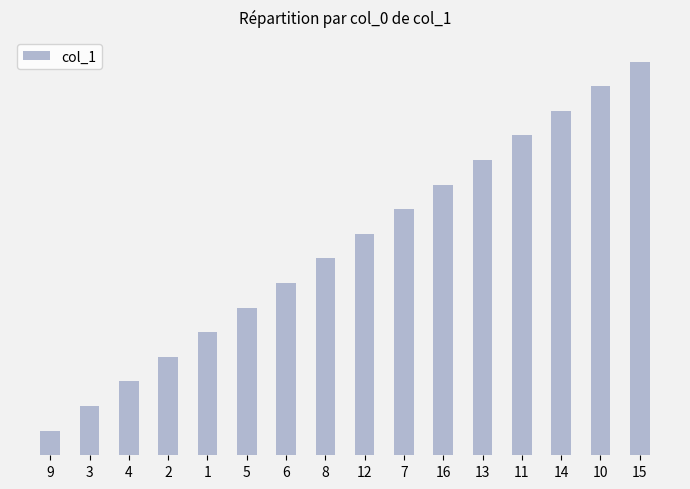

Rank the categories by value from highest to lowest.

15, 10, 14, 11, 13, 16, 7, 12, 8, 6, 5, 1, 2, 4, 3, 9